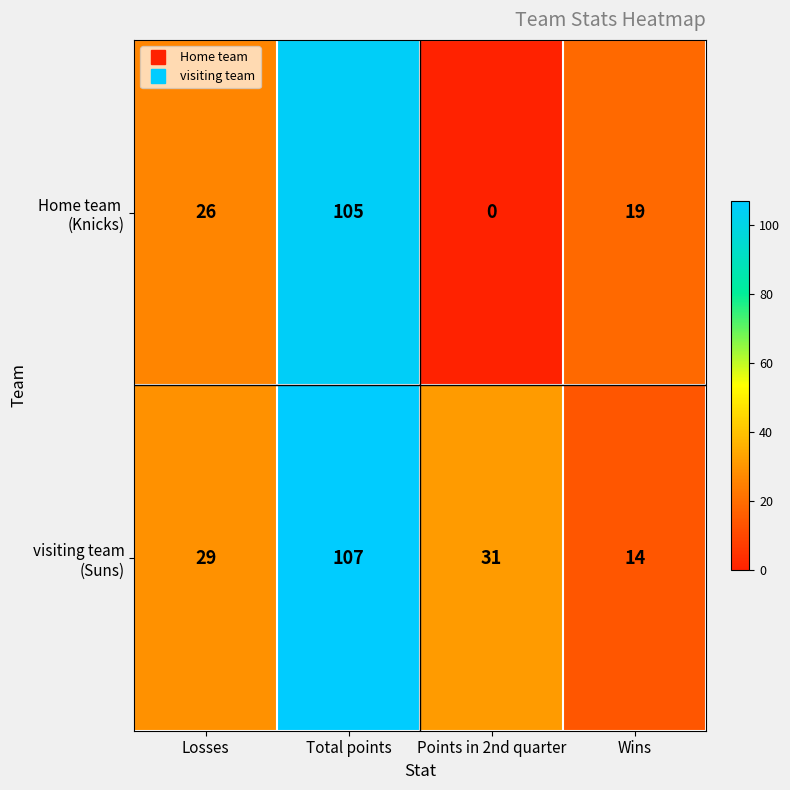

What is the greatest value displayed?

107